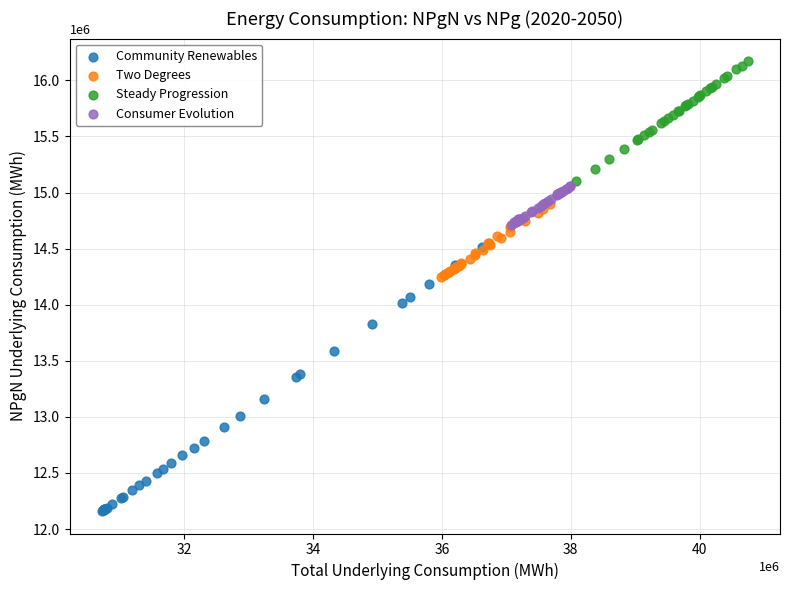

Which series contains the lowest Y value?

Community Renewables